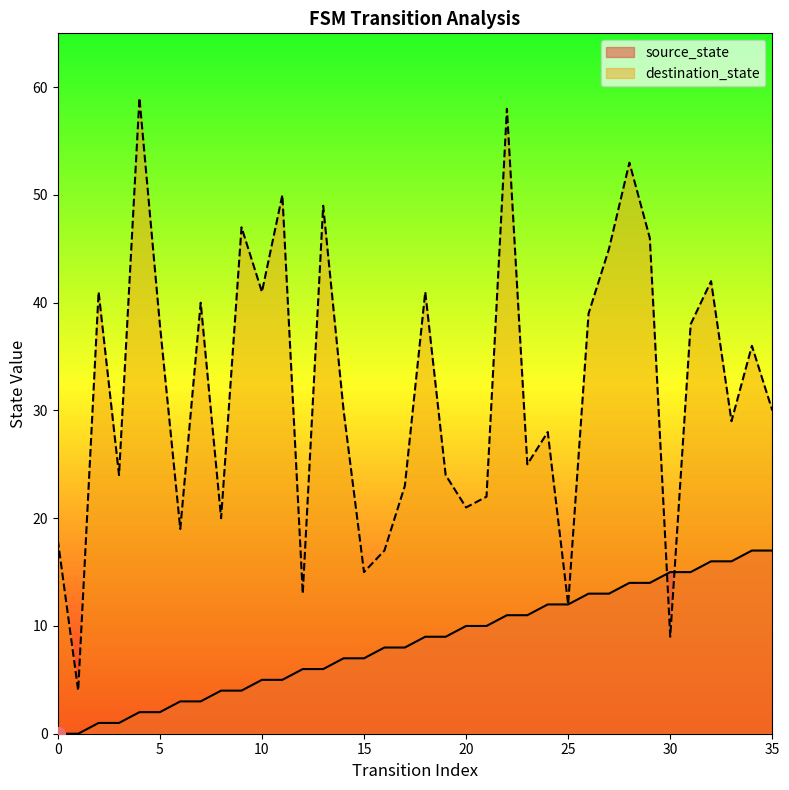

What is the change in value from 24 to 27?

+1